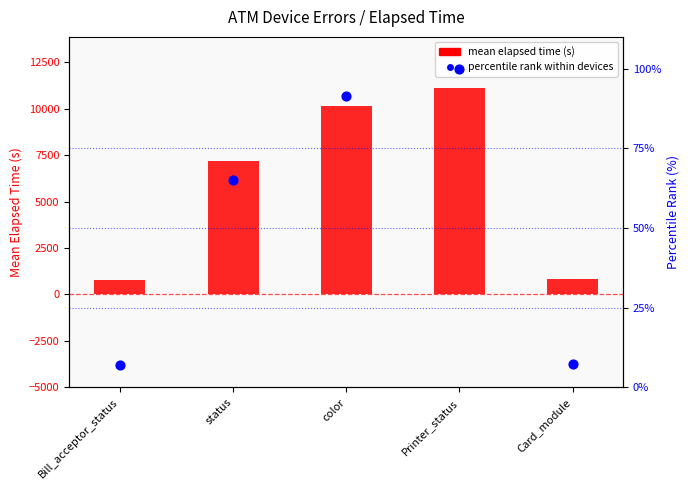

Which series has the largest total across all categories?

mean elapsed time (s)